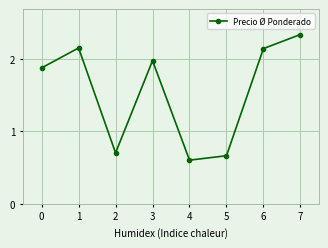

Is it true that the value at 0 is 1.9?

True